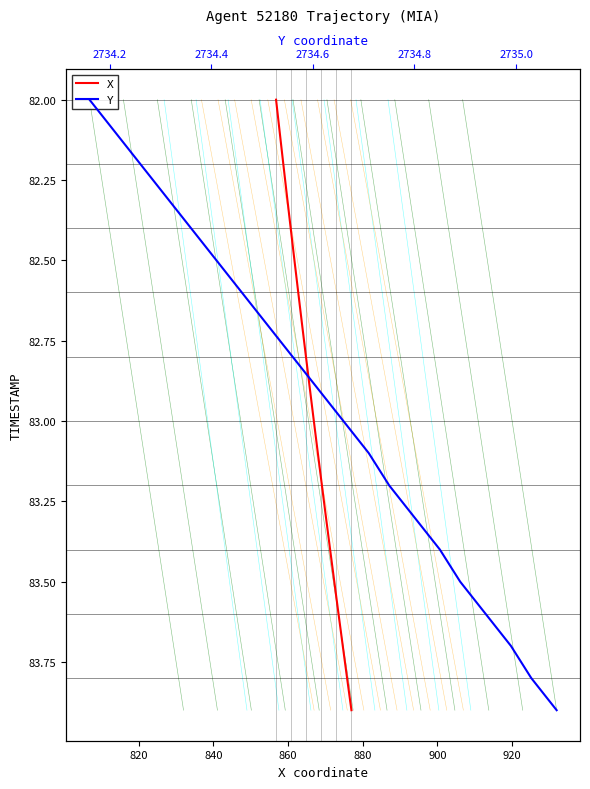

True or false: Y and X cross at least once.

False